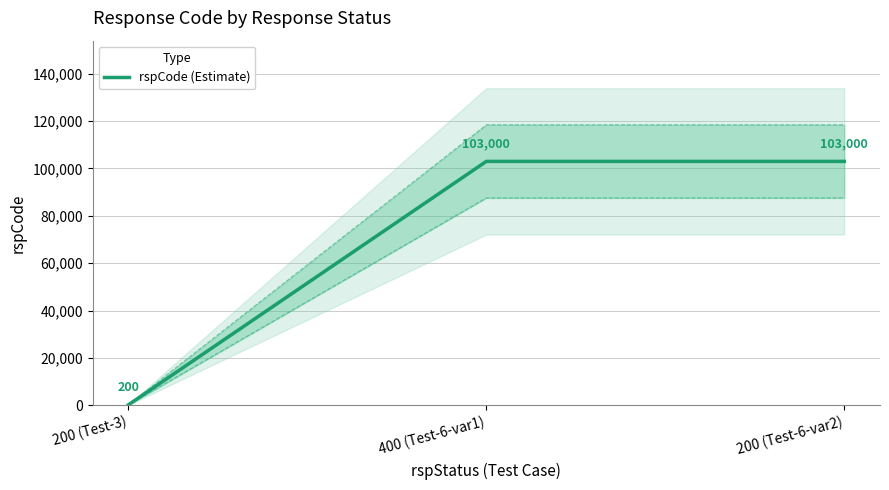

The value at 200 (Test-6-var2) is 139945. True or false?

False